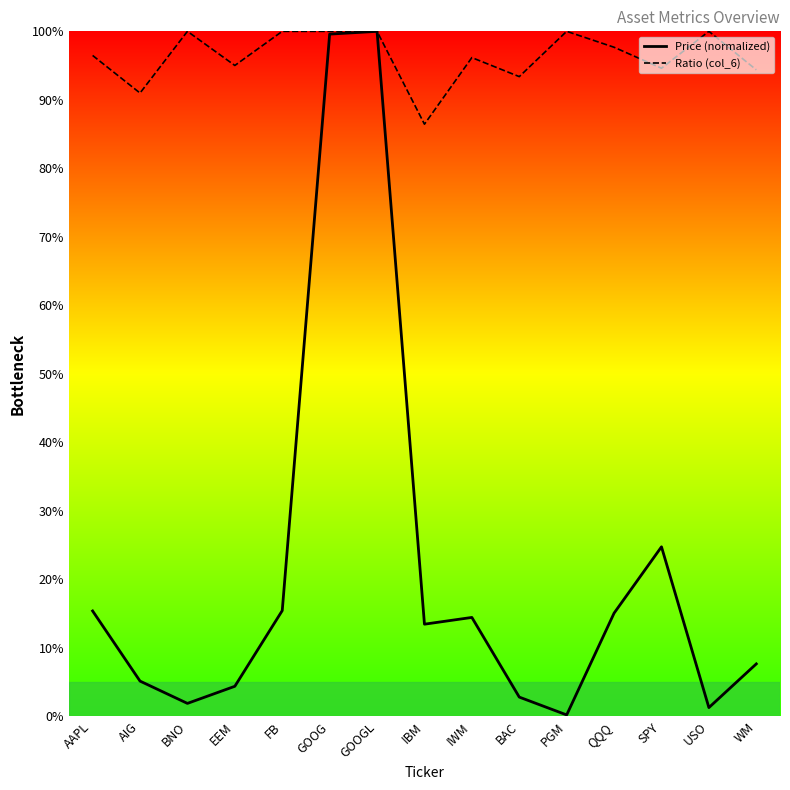

What is the difference between the second highest and second lowest values in the Price (normalized) series?

1.0